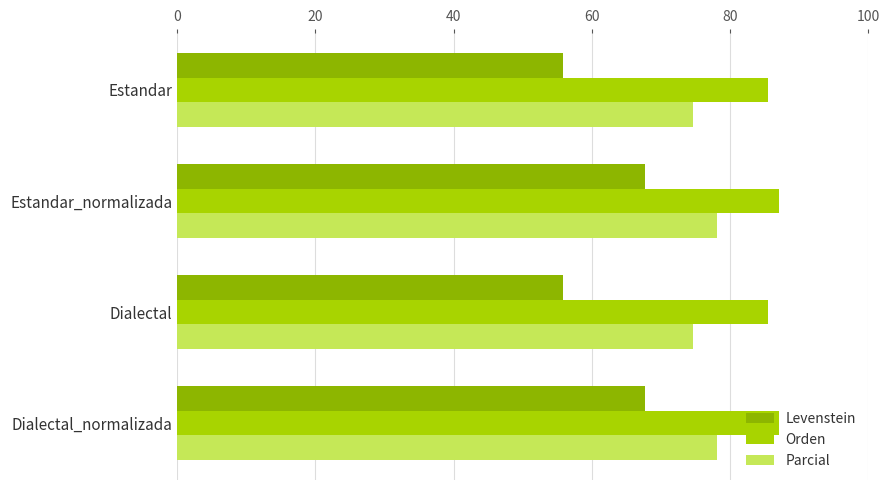

The value of Parcial at Estandar is 97.1. True or false?

False